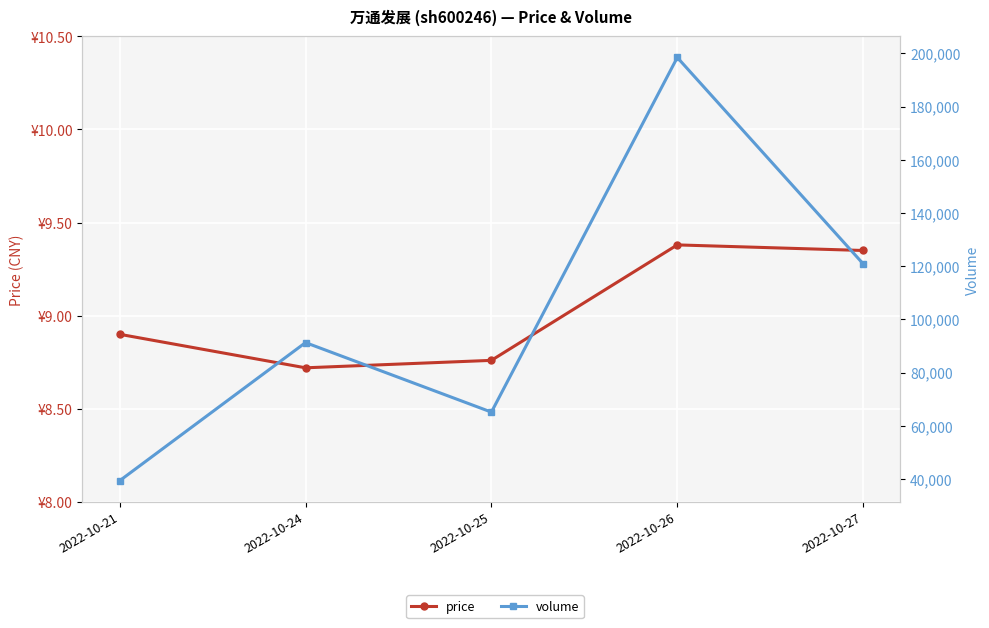

What is the value of the price point at the 5th from the left?

9.3